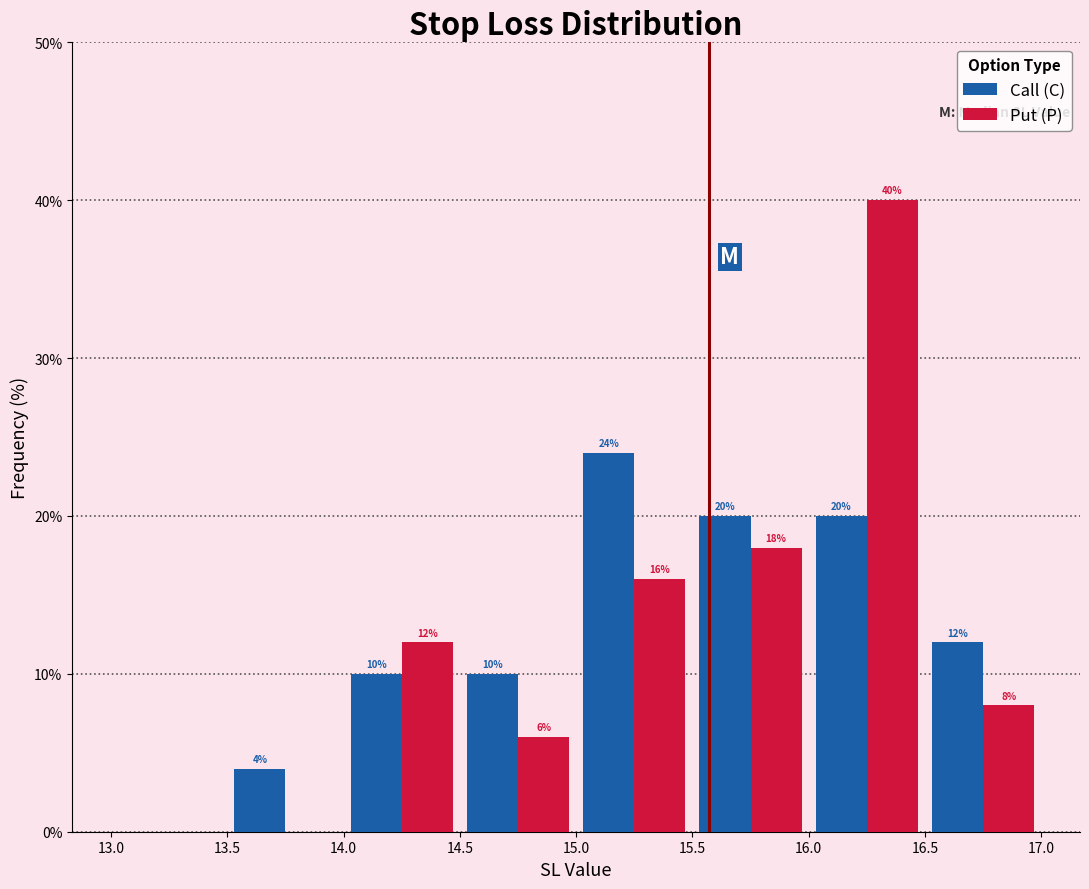

In the Call (C) series, which range on the x-axis has the tallest bar?

15.0 to 15.5